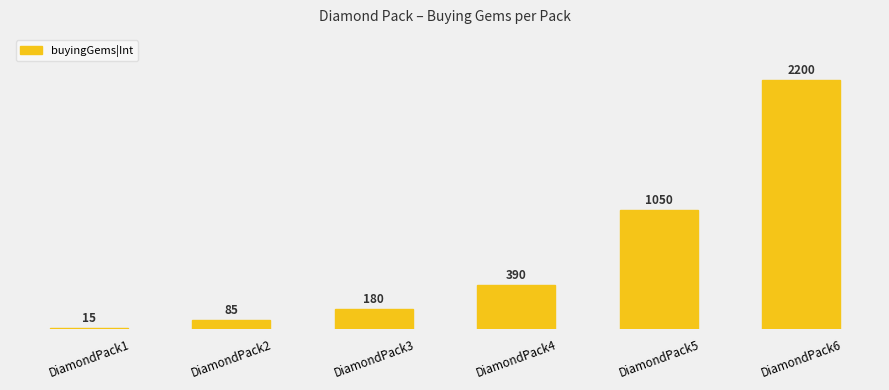

Approximately how many times larger is the value at DiamondPack2 compared to DiamondPack5?

0.1